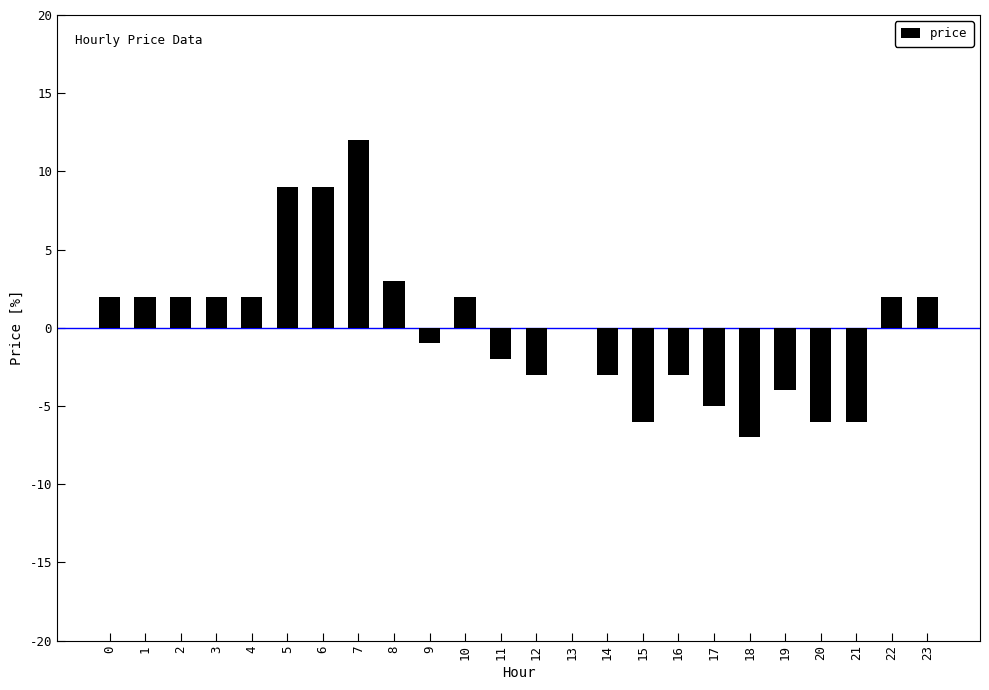

The value at 23 is 0.0. True or false?

False